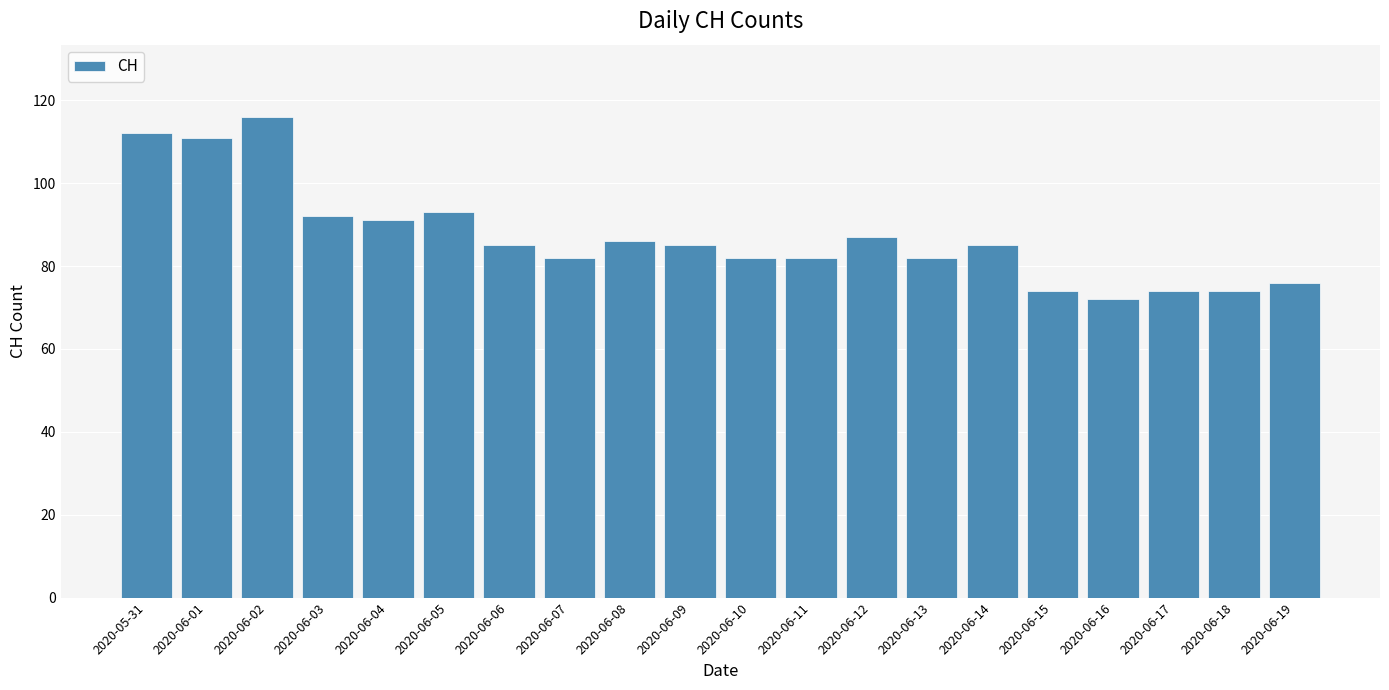

True or false: the data shows 86 at 2020-06-08.

True